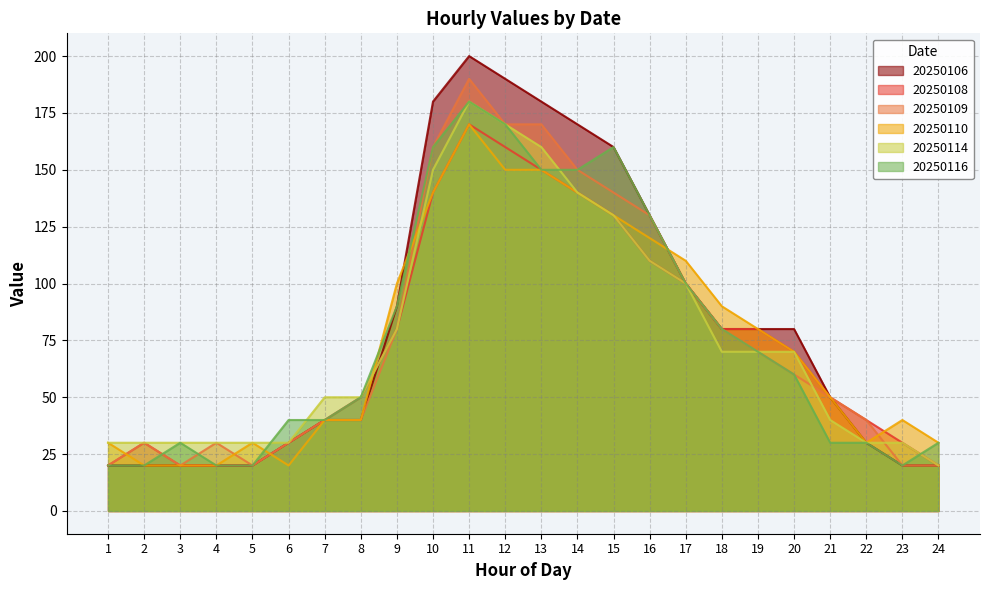

Does the chart display data point markers on the line(s)?

No